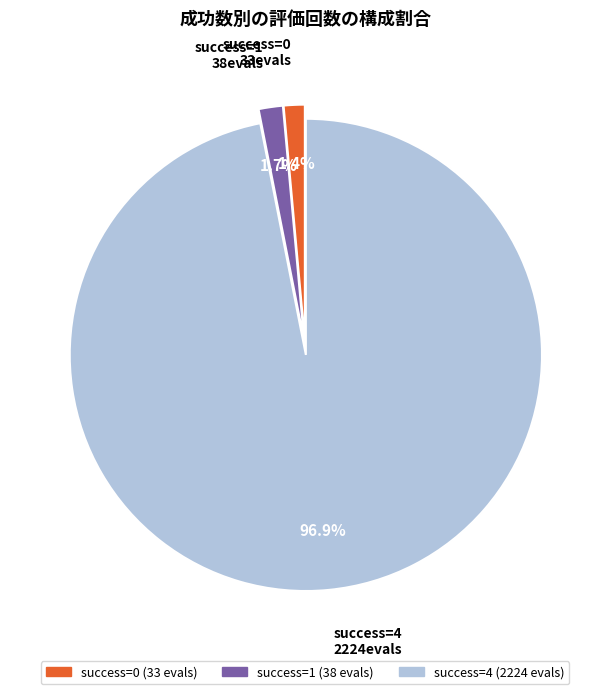

Count the number of slices in the pie.

3